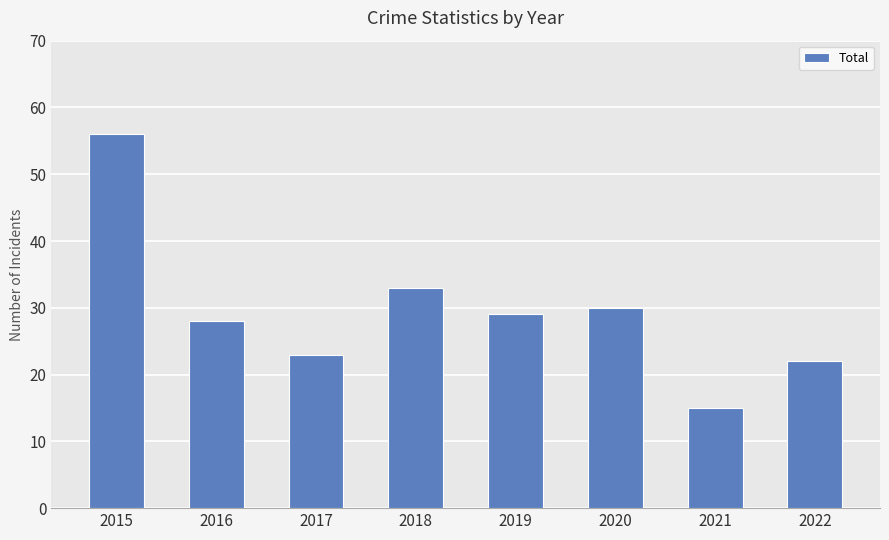

What is the difference between the maximum and minimum values?

41